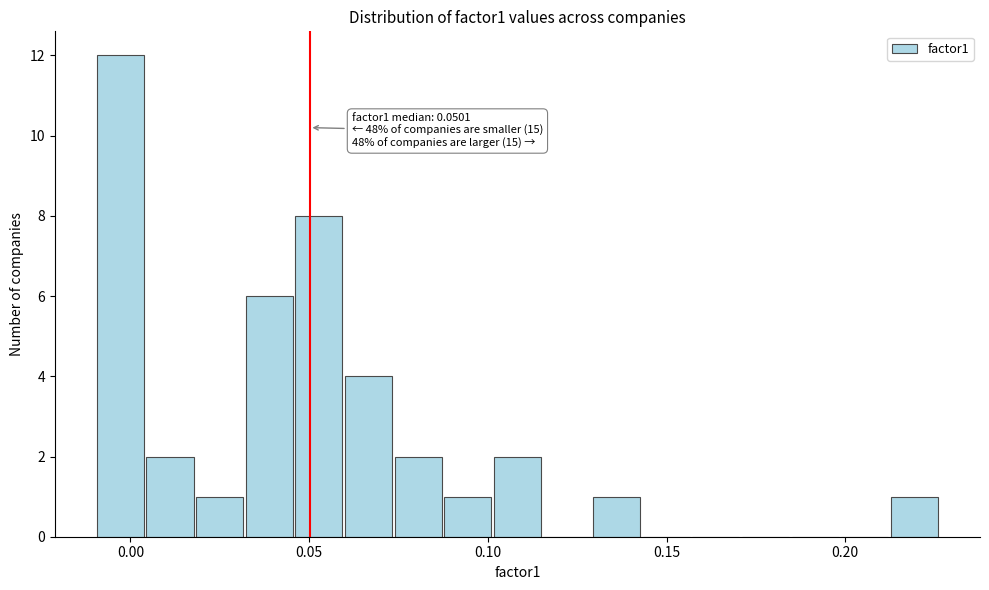

Read against the x-axis, roughly where is the centre of the tallest bar?

-0.005